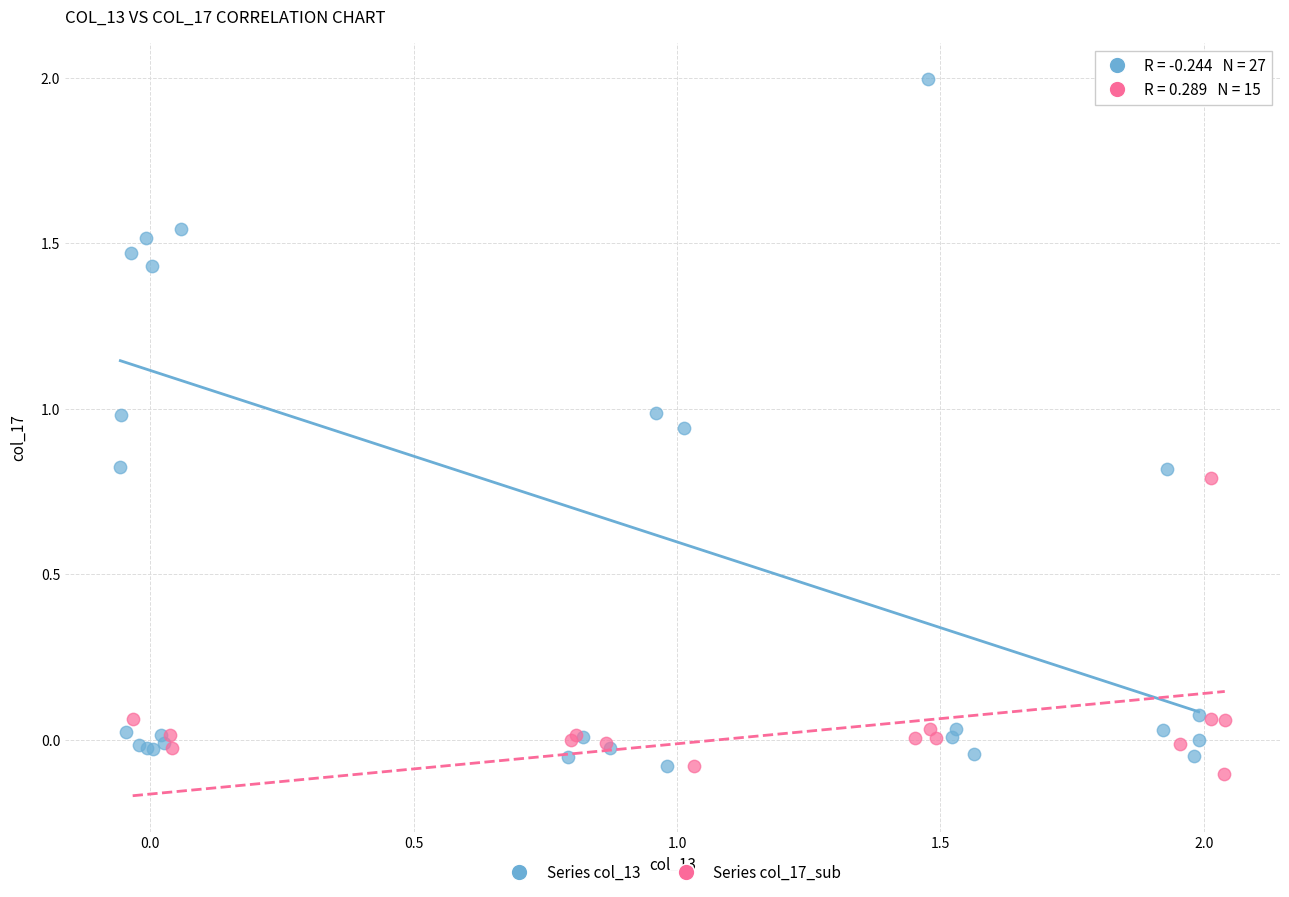

Which series has the widest spread of Y values?

Series col_13